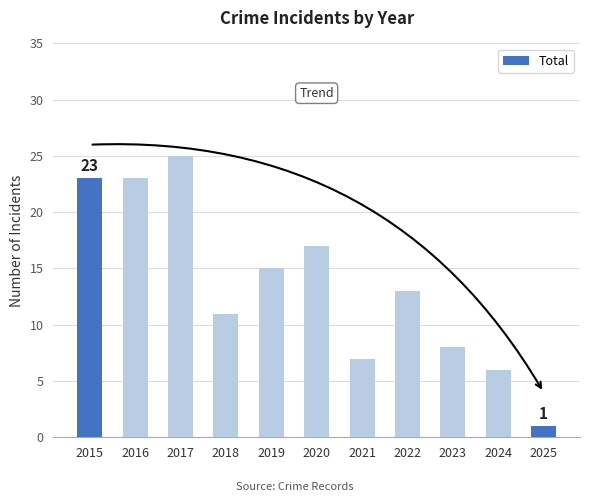

Count the number of data series in this chart.

1